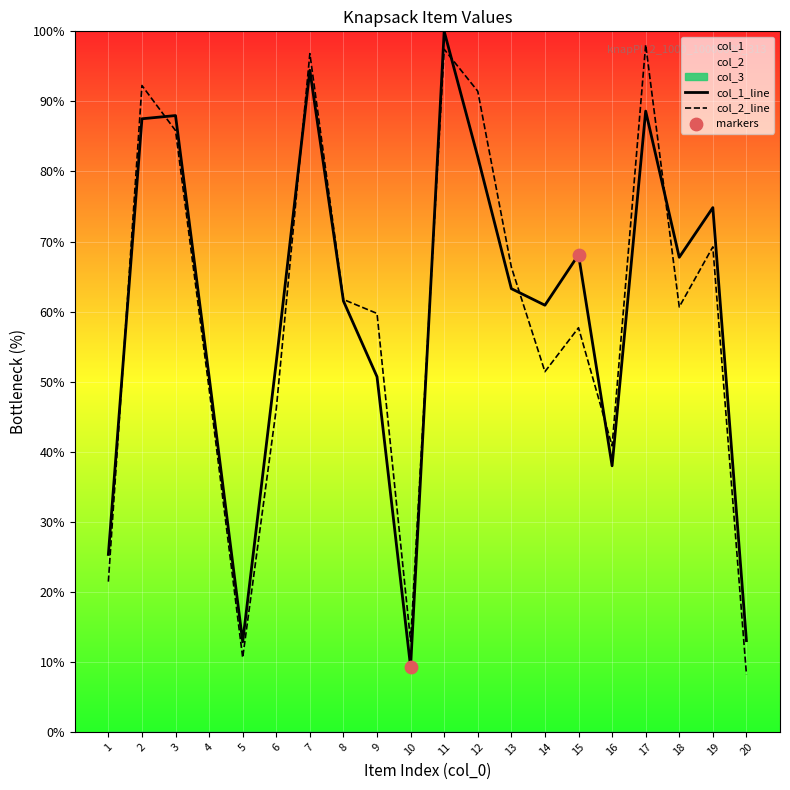

At which category is the sum across all series the highest?

11